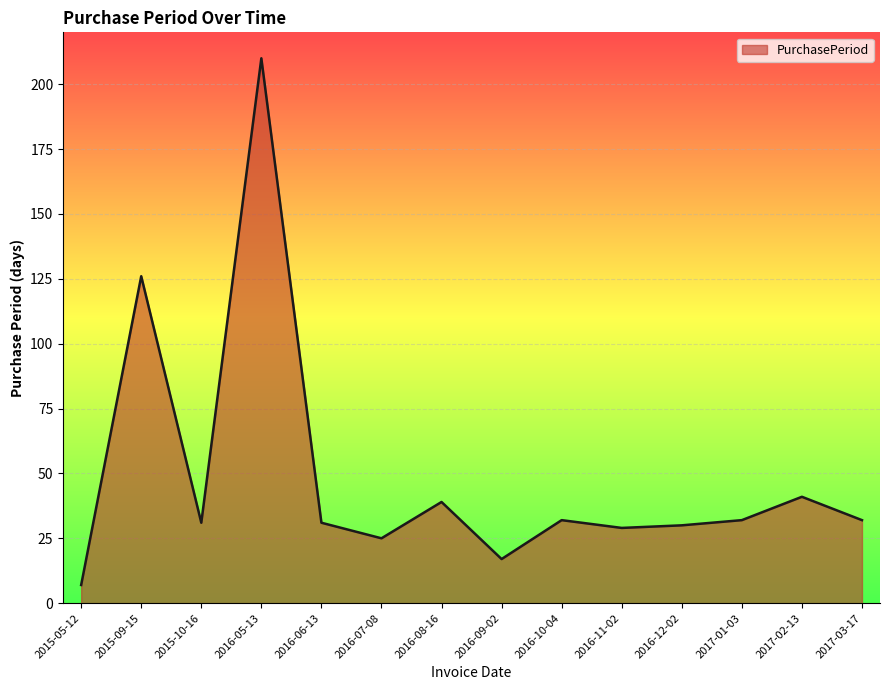

What position from the left is 2016-08-16?

7